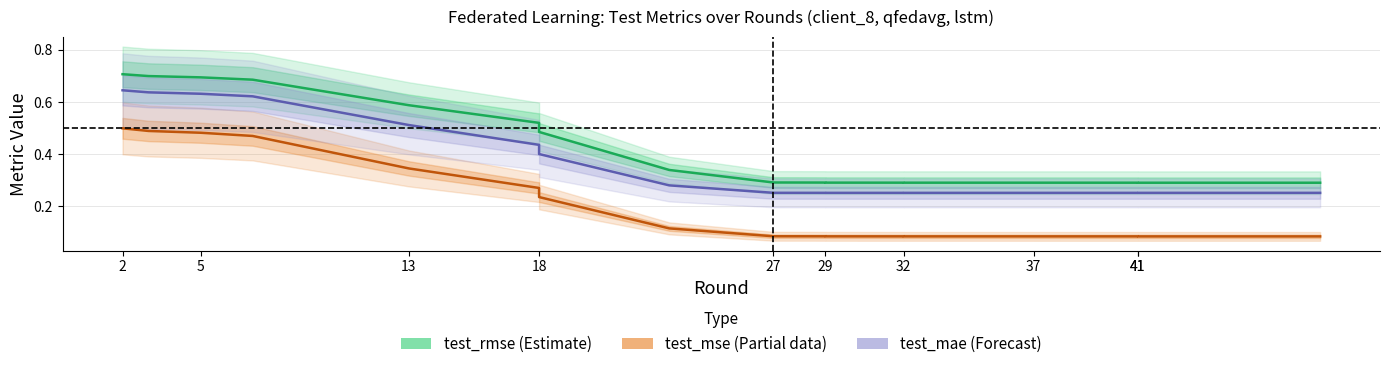

What is the value of the test_rmse (Estimate) point at the 18th from the left?

0.3